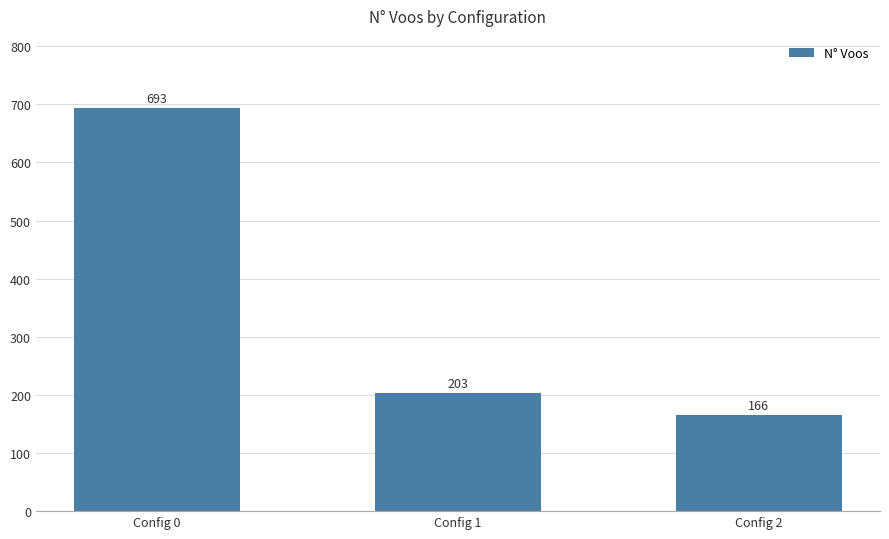

What is the maximum value shown in the chart?

693